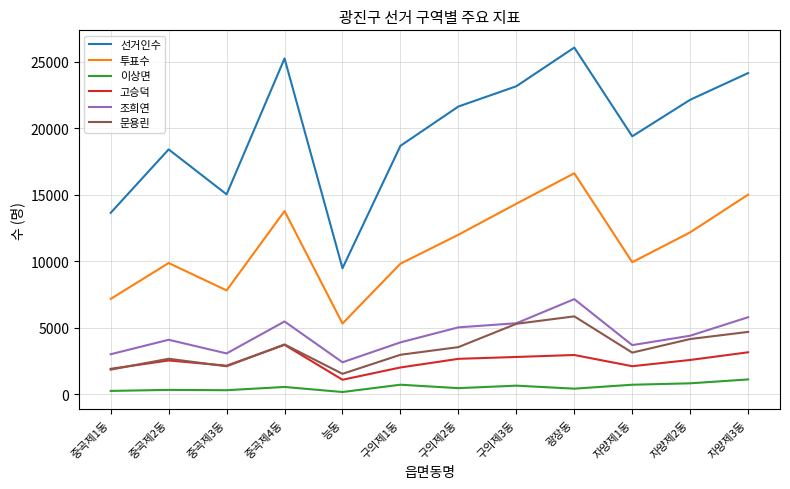

True or false: 투표수 and 문용린 intersect in this chart.

False